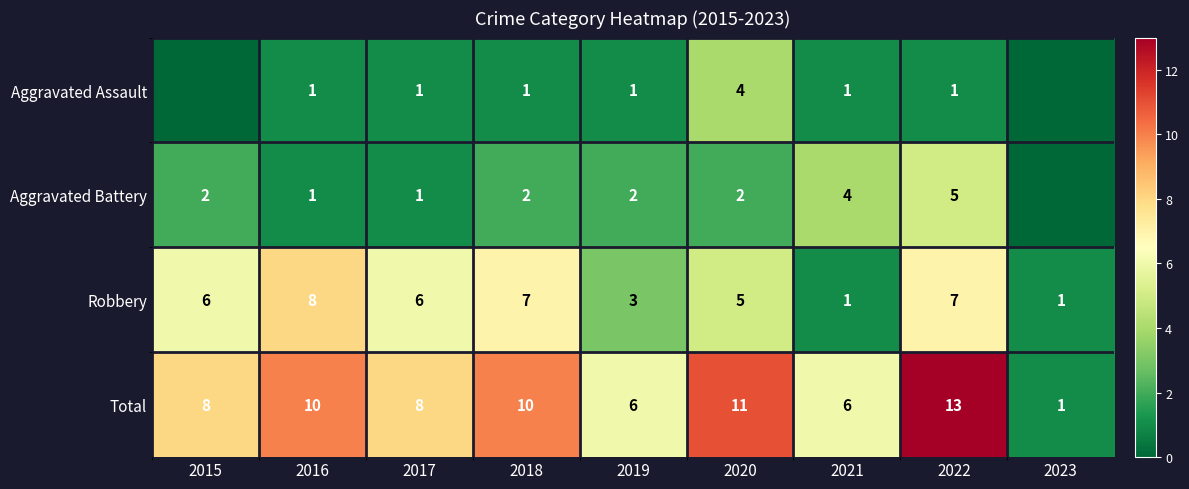

What is the difference between the Total values at 2019 and 2018?

4